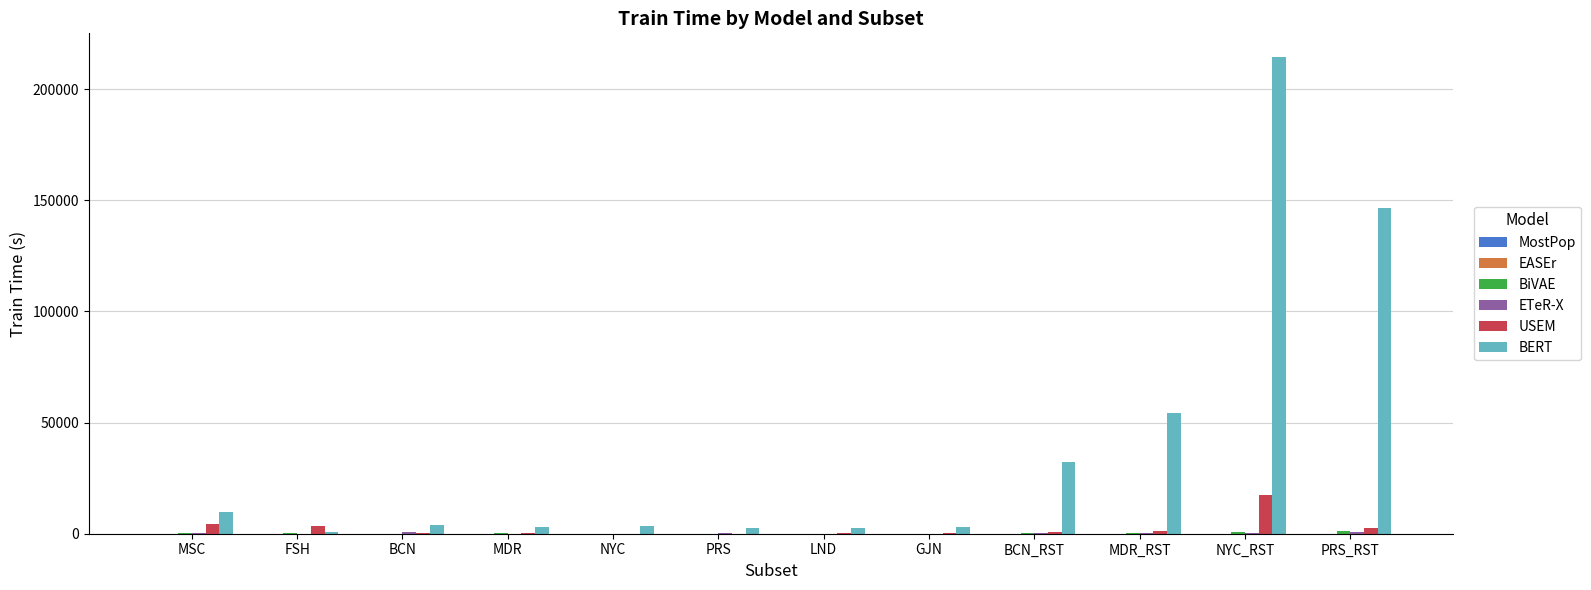

Which category has the highest value across all series?

NYC_RST